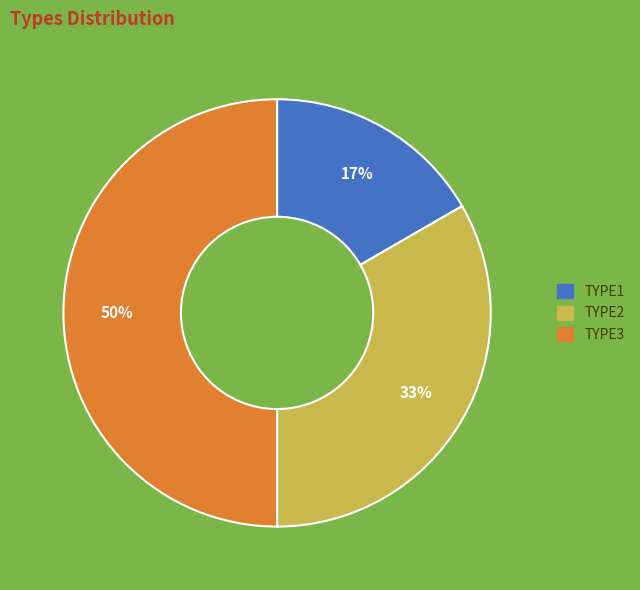

Rank the categories by value from lowest to highest.

TYPE1, TYPE2, TYPE3